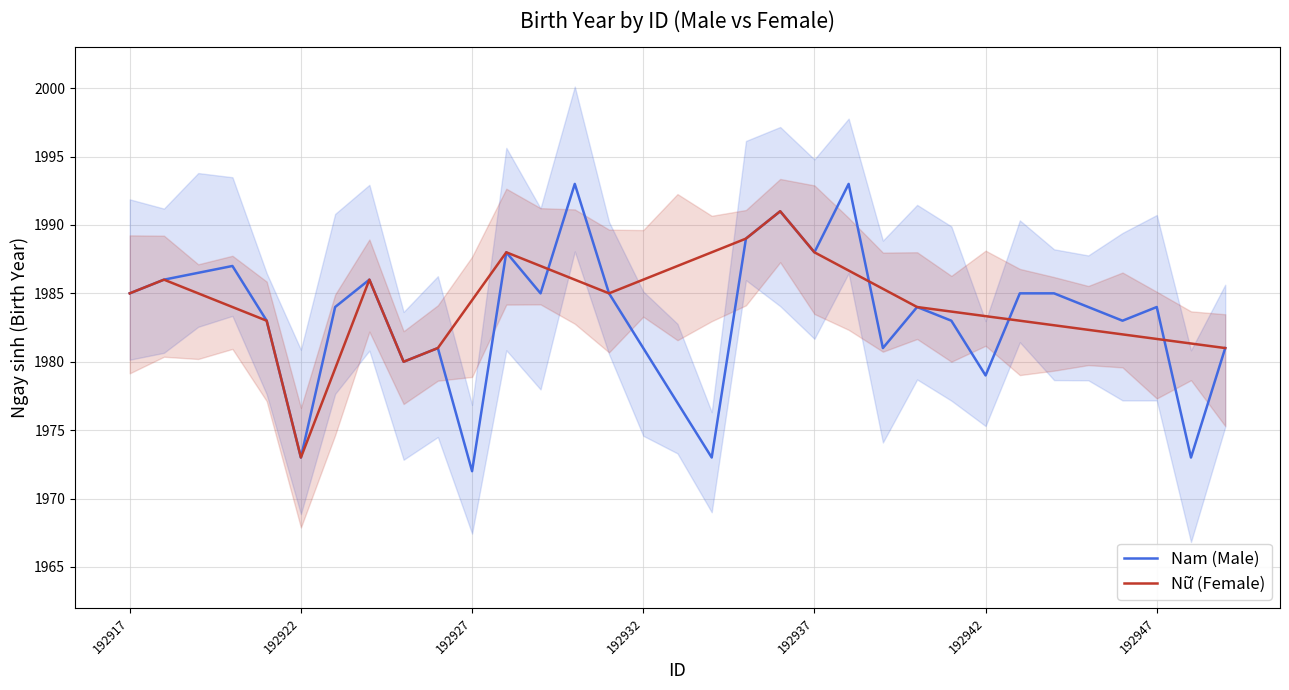

Reading left to right, list all the values displayed in this chart.

Nam (Male): 1985.0	1986.0	1986.5	1987.0	1983.0	1973.0	1984.0	1986.0	1980.0	1981.0	1972.0	1988.0	1985.0	1993.0	1985.0	1981.0	1977.0	1973.0	1989.0	1991.0	1988.0	1993.0	1981.0	1984.0	1983.0	1979.0	1985.0	1985.0	1984.0	1983.0	1984.0	1973.0	1981.0
Nữ (Female): 1985.0	1986.0	1985.0	1984.0	1983.0	1973.0	1979.5	1986.0	1980.0	1981.0	1984.5	1988.0	1987.0	1986.0	1985.0	1986.0	1987.0	1988.0	1989.0	1991.0	1988.0	1986.7	1985.3	1984.0	1983.7	1983.3	1983.0	1982.7	1982.3	1982.0	1981.7	1981.3	1981.0